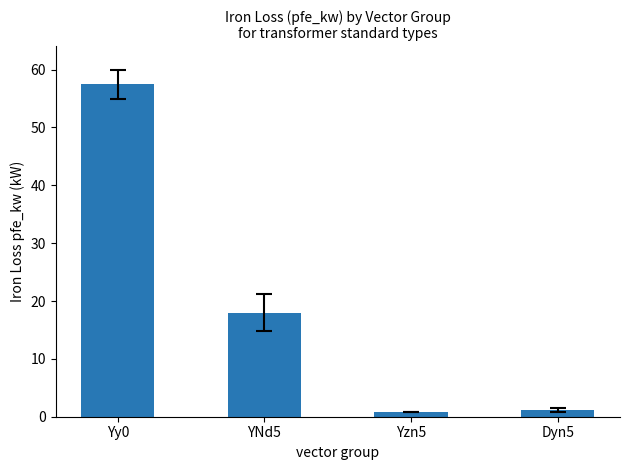

What is the sum of the values at Yzn5 and YNd5?

18.8